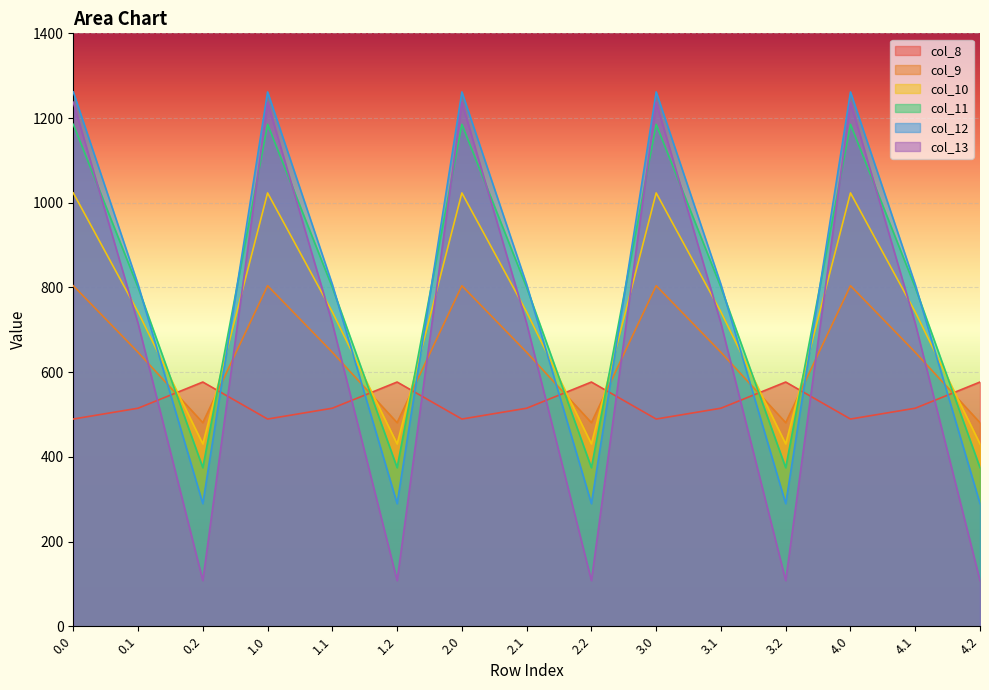

True or false: col_12 has more than 0 interior local peaks.

True